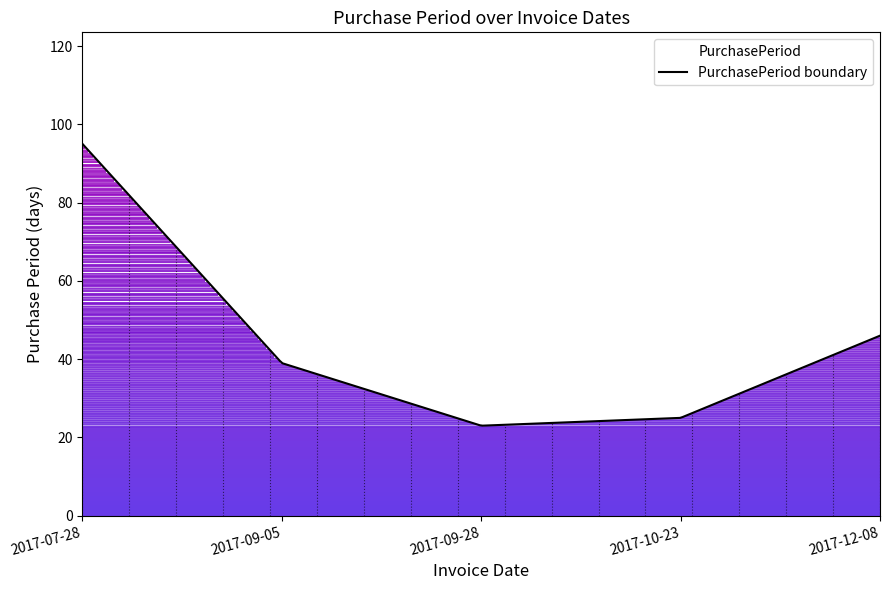

What is the label of the 4th point from the right?

2017-09-05